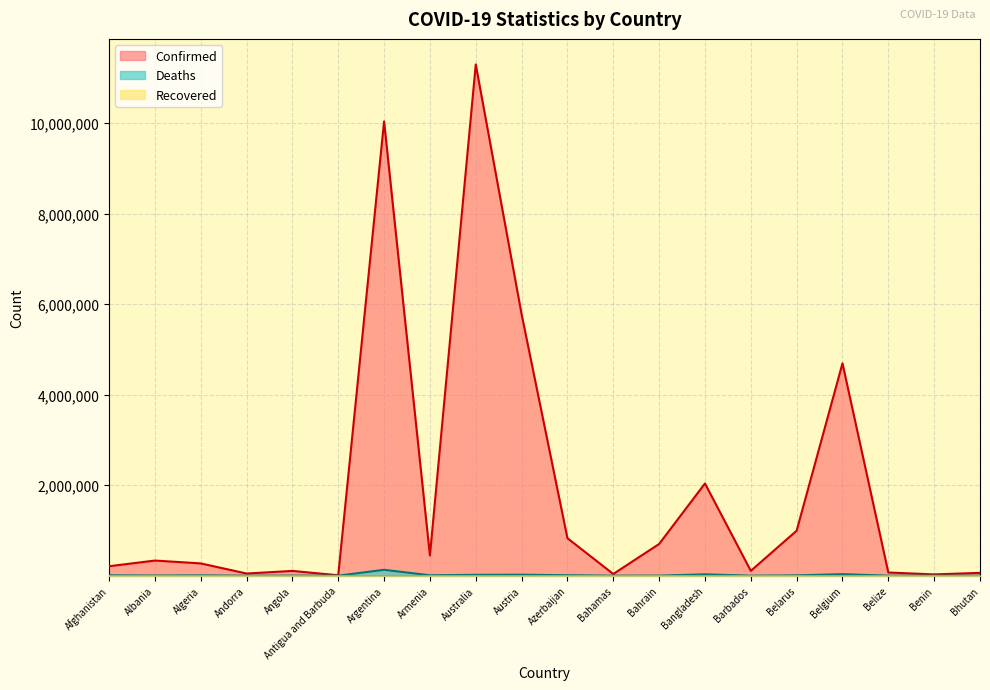

What is the lowest value of the Deaths series?

21